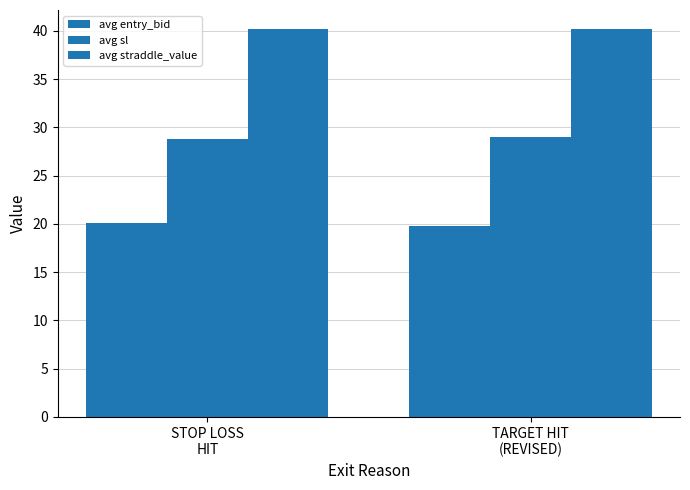

Count the number of data series in this chart.

3